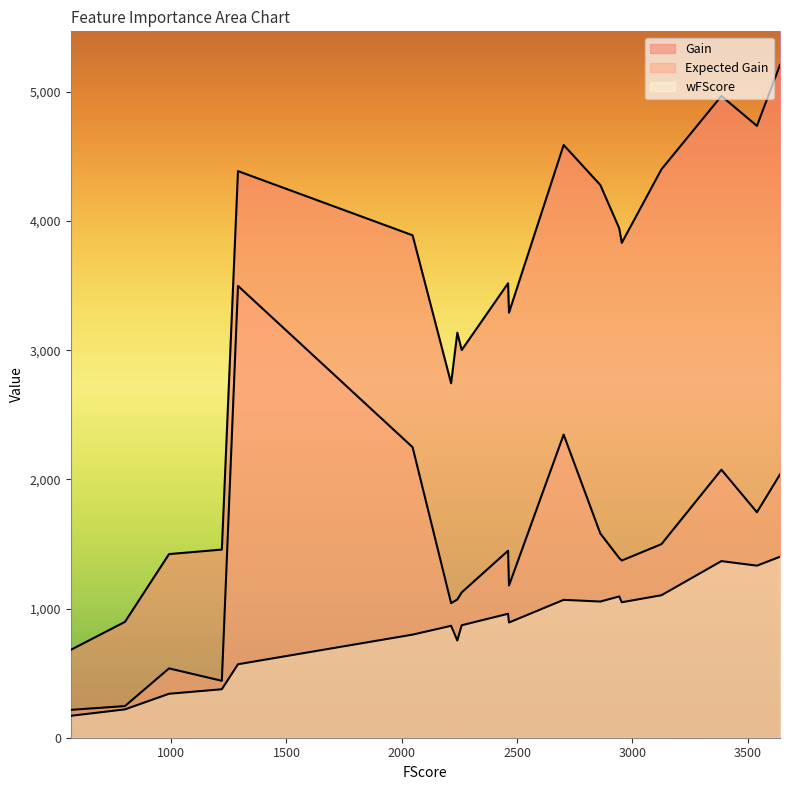

What is the total value across all series at 2954?

6252.6